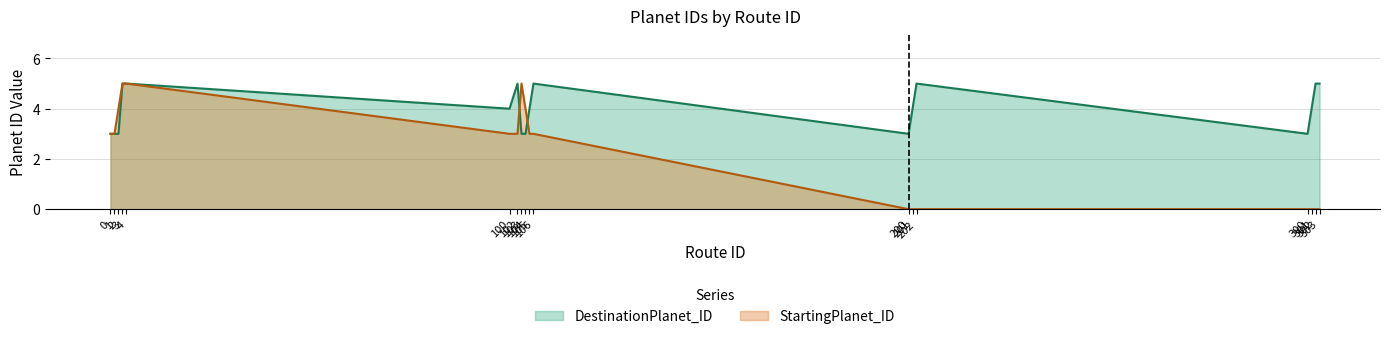

What is the value of the StartingPlanet_ID point at the 5th from the left?

5